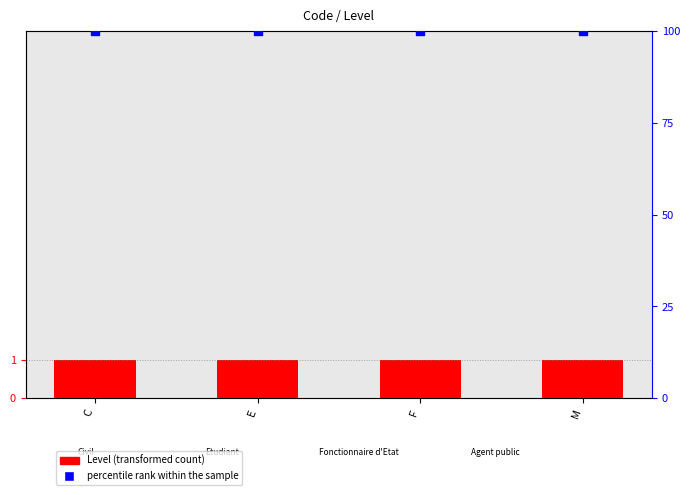

Which series has the widest spread of Y values?

Level